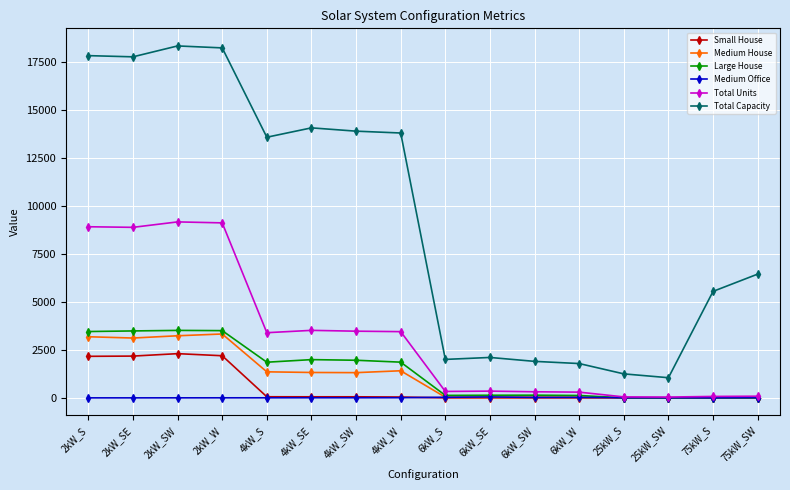

What are all the series names shown in the legend?

Small House, Medium House, Large House, Medium Office, Total Units, Total Capacity